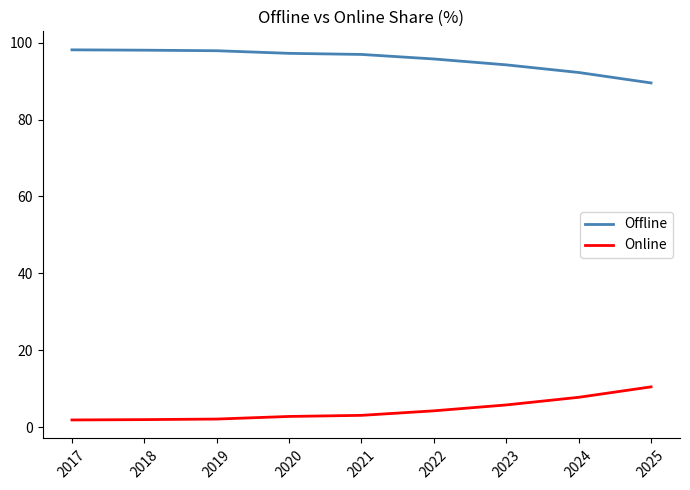

True or false: Offline has a value of 94.2 at 2023.

True